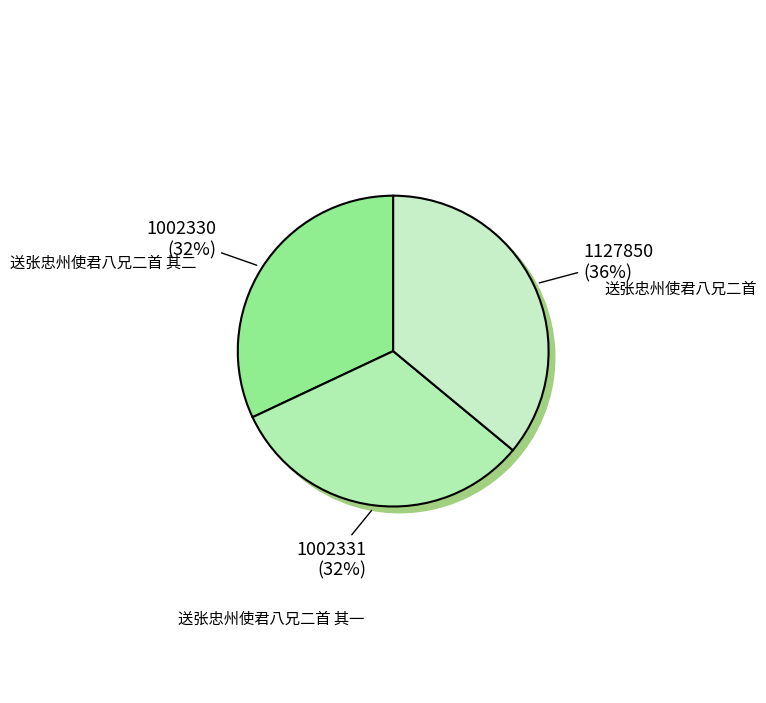

Rank the categories by value from lowest to highest.

送张忠州使君八兄二首 其二, 送张忠州使君八兄二首 其一, 送张忠州使君八兄二首